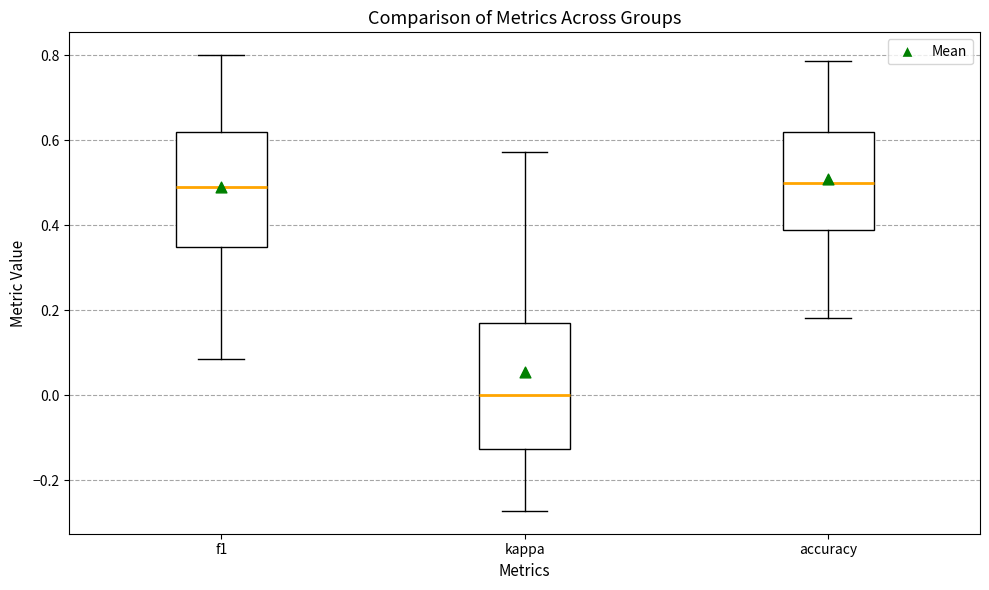

Reading left to right, transcribe this box plot: for each box, give where its median line is, the range the box spans, and where its two whiskers end, as read against the y-axis. The values are not printed on the chart, so give them approximately, as read against the axis.

f1: median 0.48, box 0.34 to 0.62, whiskers 0.08 to 0.80
kappa: median 0.00, box -0.12 to 0.16, whiskers -0.28 to 0.58
accuracy: median 0.50, box 0.38 to 0.62, whiskers 0.18 to 0.78